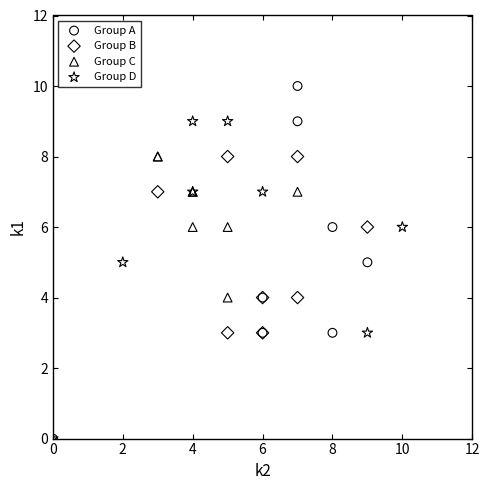

Which series reaches the maximum Y coordinate?

Group A